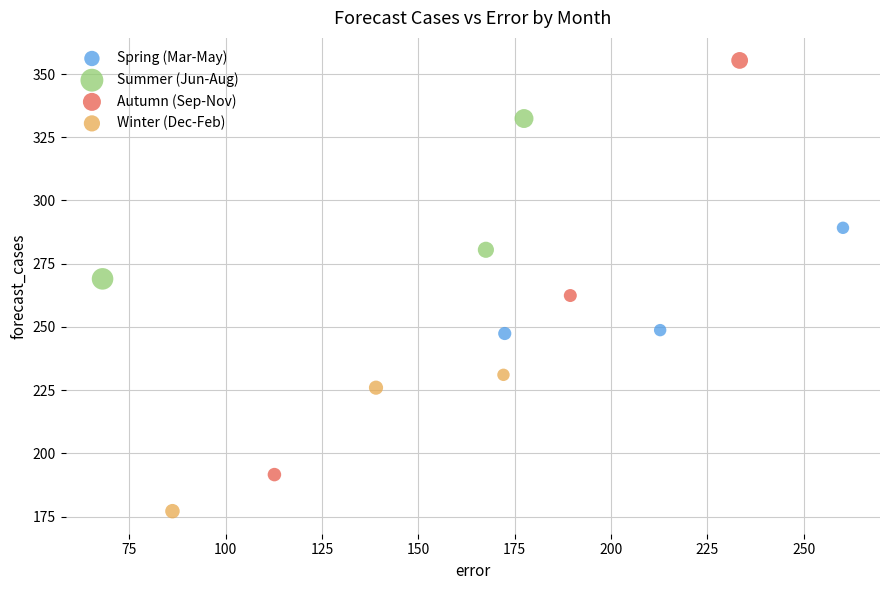

Which series has the widest spread of Y values?

Autumn (Sep-Nov)